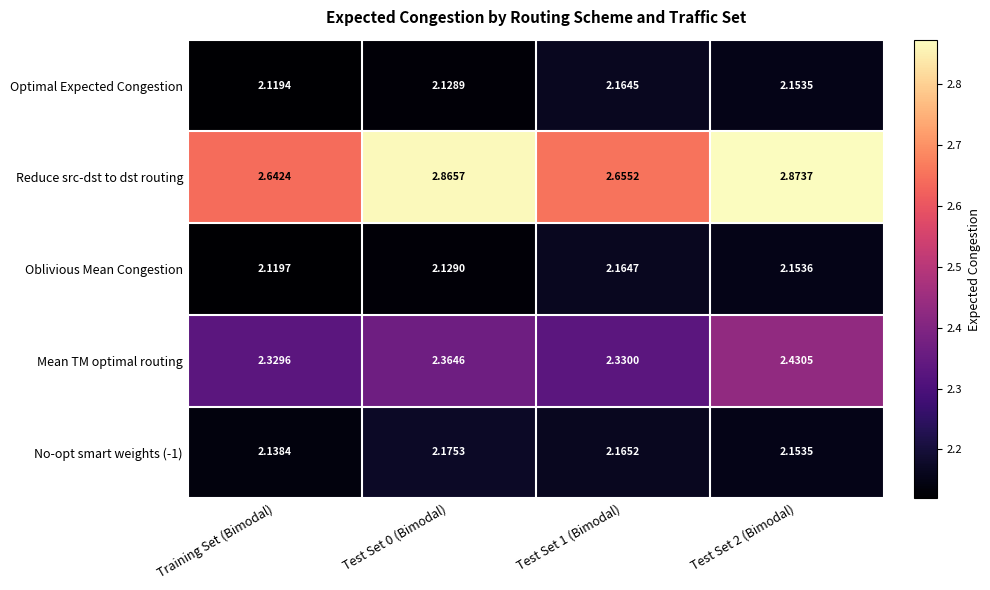

Between Training Set (Bimodal) and Test Set 2 (Bimodal), which series saw the biggest shift?

Reduce src-dst to dst routing